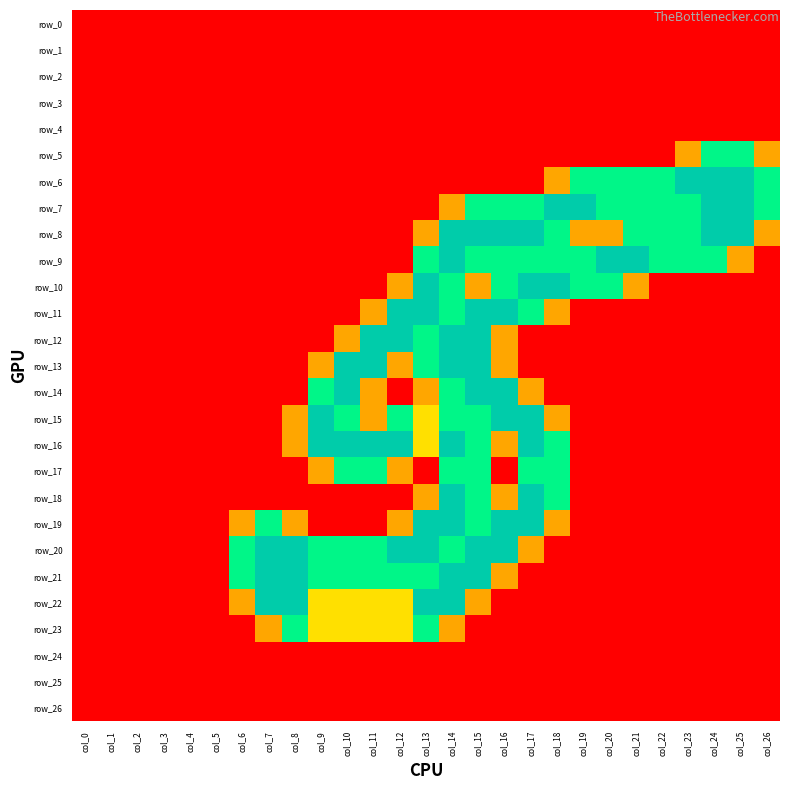

The row_2 series shows 0.0 at col_10. True or false?

True